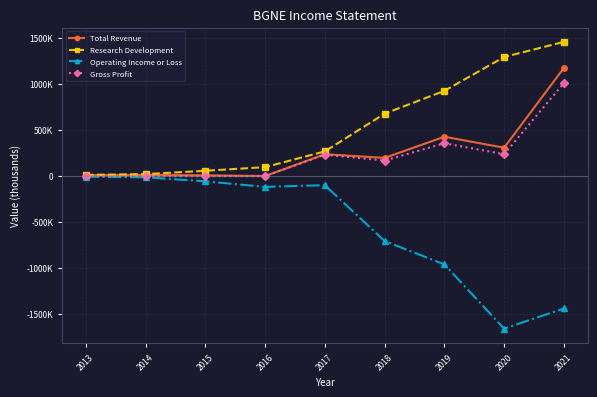

What is the difference between the Gross Profit values at 2018 and 2019?

187500